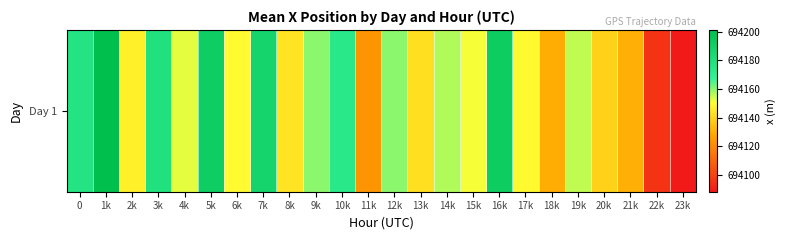

True or false: the data shows 694192.3 at 16k.

True